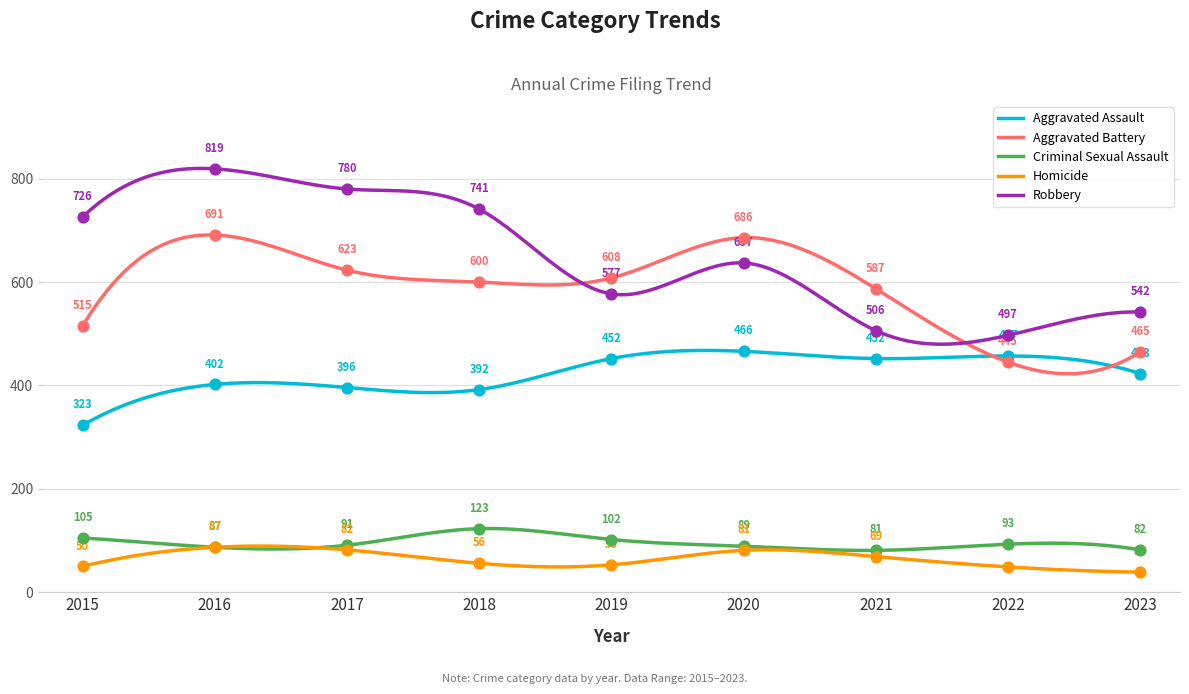

Is the value of Robbery at 2022 greater than the value of Homicide at 2023?

Yes